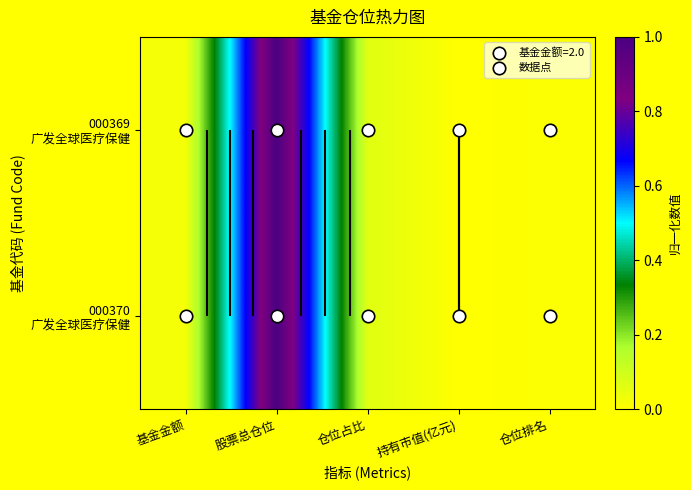

List the labels in order of 000370 广发全球医疗保健 value, smallest first.

持有市值(亿元), 仓位排名, 基金金额, 仓位占比, 股票总仓位